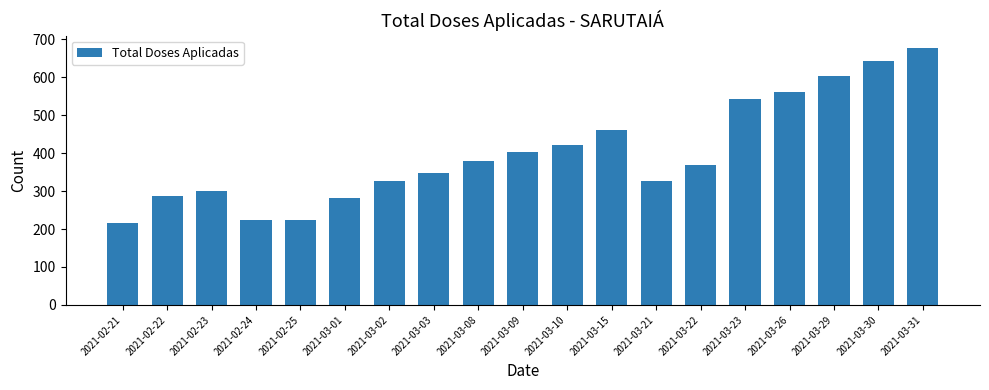

True or false: the data shows 562 at 2021-03-26.

True